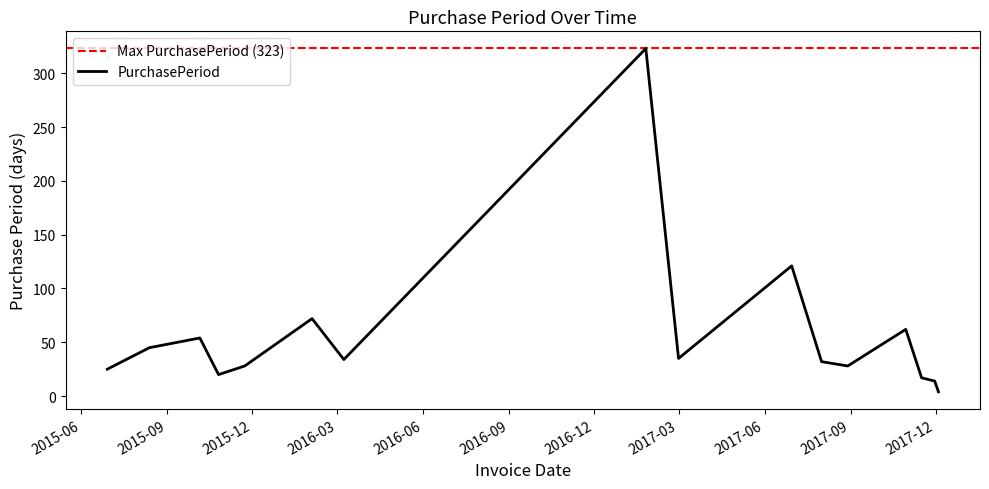

List the labels in order of value, largest first.

2017-01-25, 2017-06-30, 2016-02-03, 2017-10-30, 2015-10-06, 2015-08-13, 2017-03-01, 2016-03-08, 2017-08-01, 2015-11-23, 2017-08-29, 2015-06-29, 2015-10-26, 2017-11-16, 2017-11-30, 2017-12-04